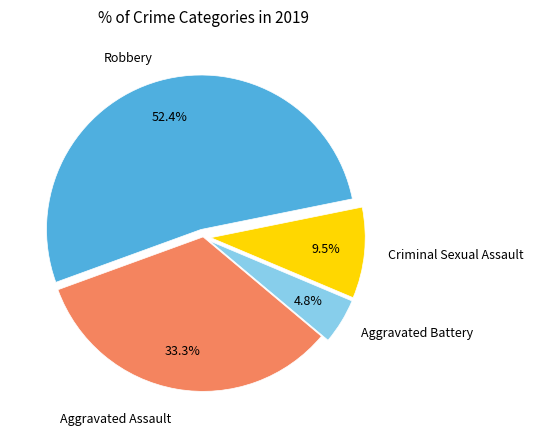

To the nearest percent, what is the difference between the largest and smallest slice percentages?

48%